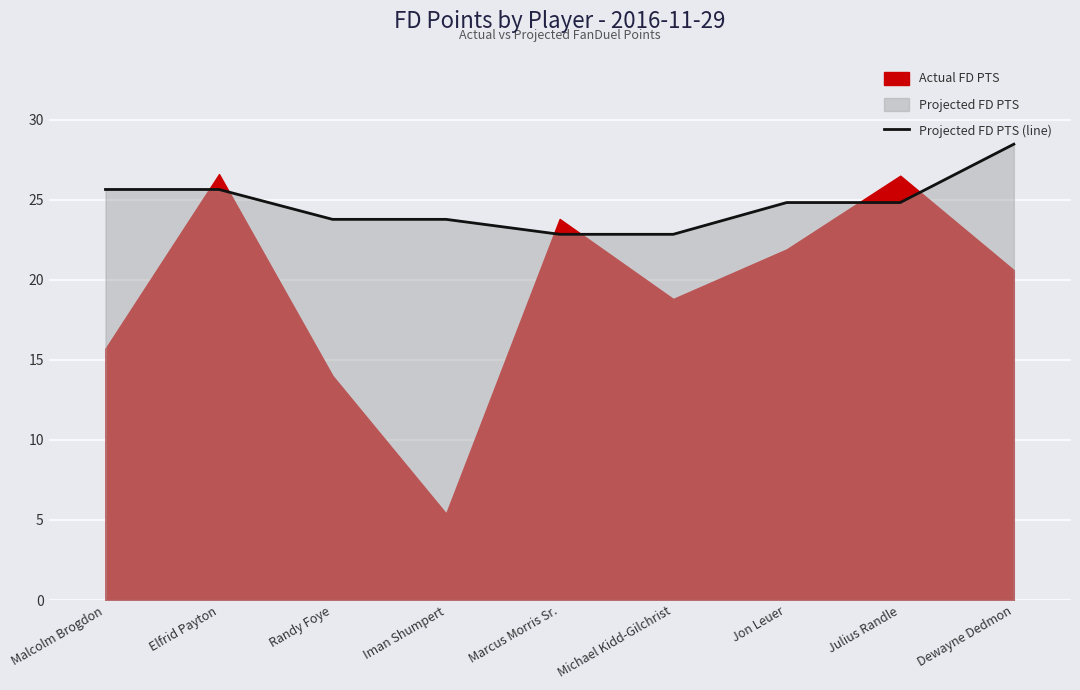

What is the change in value from Michael Kidd-Gilchrist to Dewayne Dedmon?

+5.6